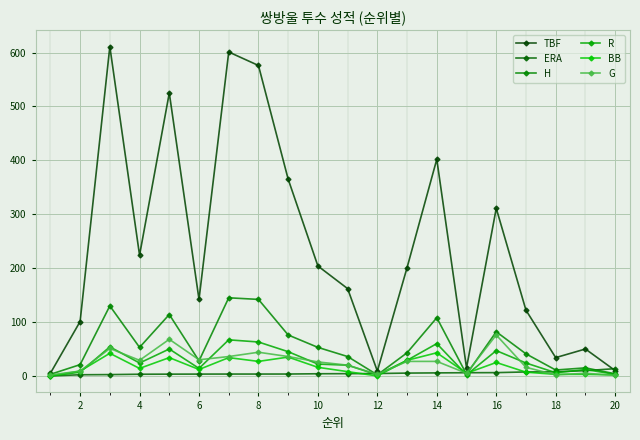

What is the greatest value displayed?

611.0